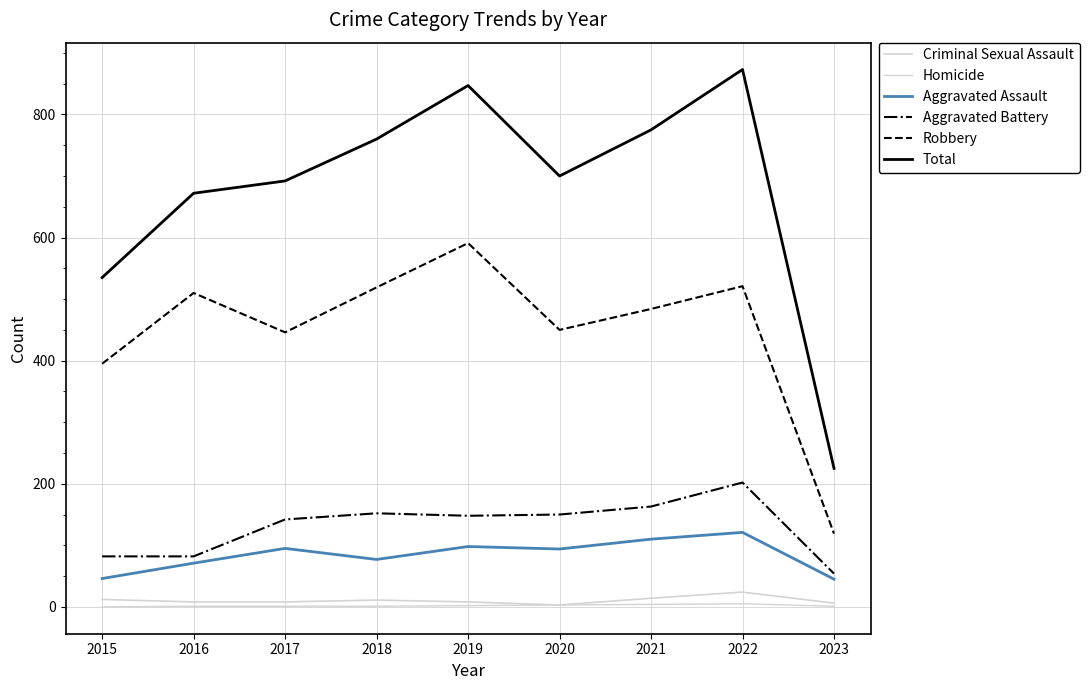

Is this an area chart (filled region under the line)?

No